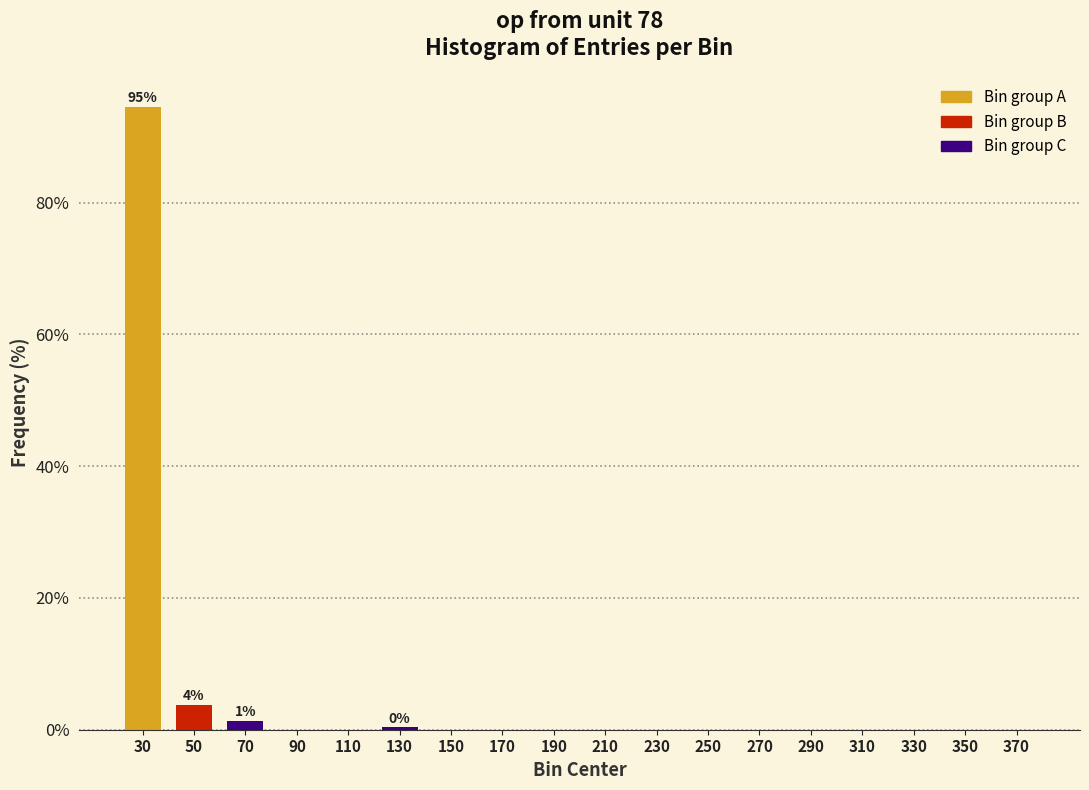

Where is the data nearest to the value 47?

50